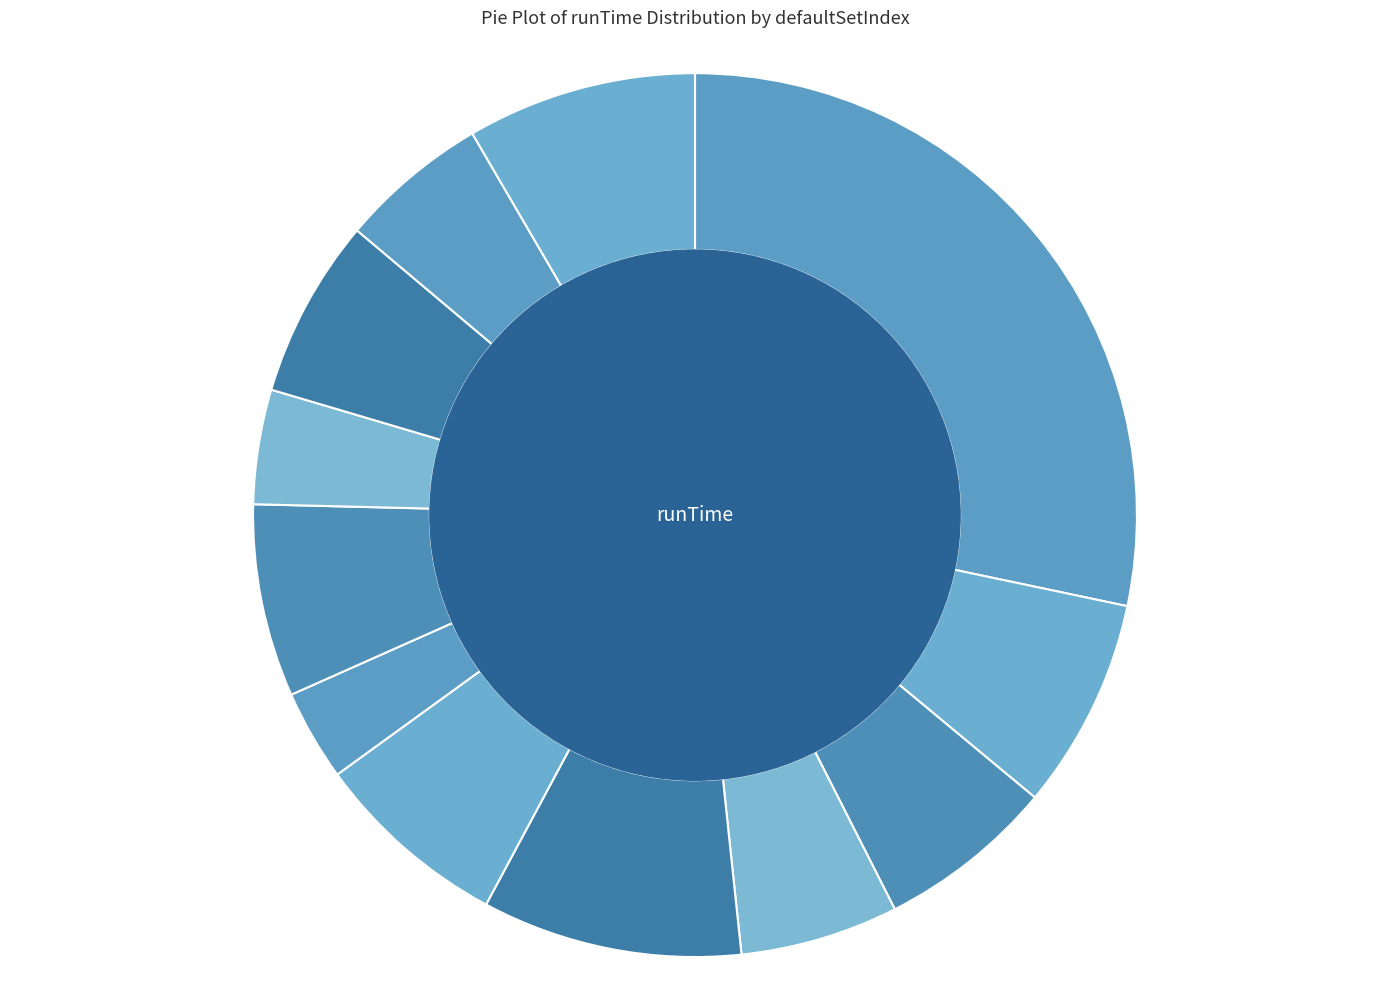

The idx=7006 slice represents 14% of the pie. True or false?

False